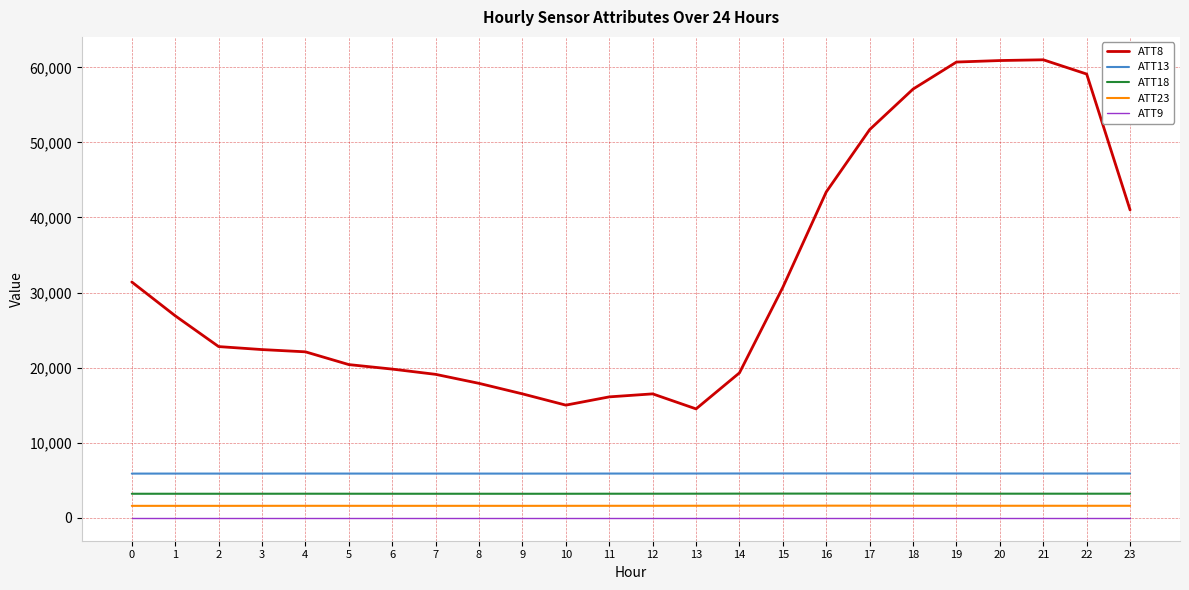

Is it true that ATT18 equals 3195.0 at 2?

True